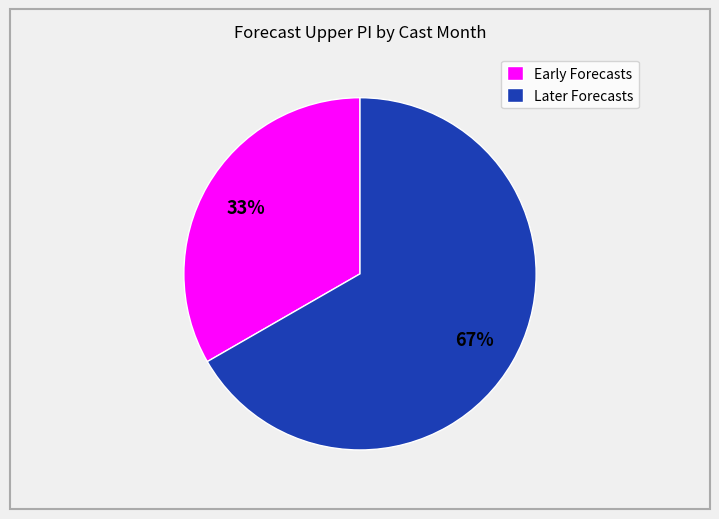

Is there any slice that represents more than half of the pie?

Yes